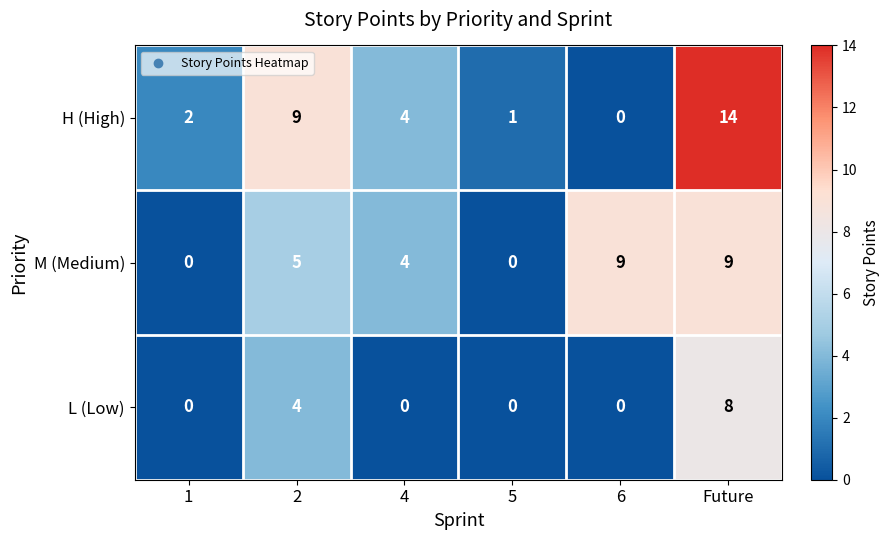

Which series has the largest range (max minus min)?

H (High)